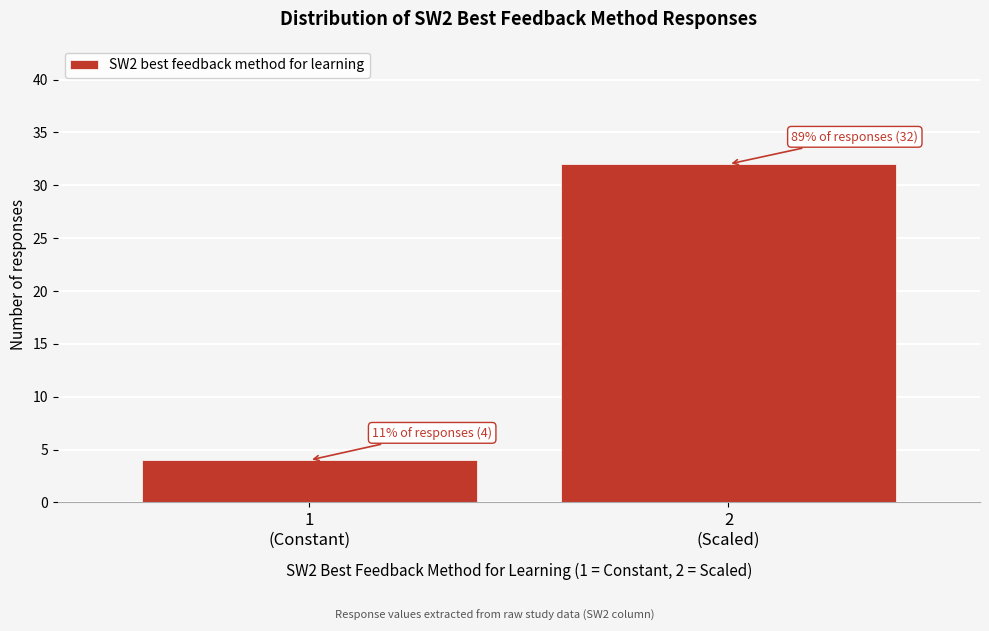

Reading left to right, extract all data points from this chart.

4	32